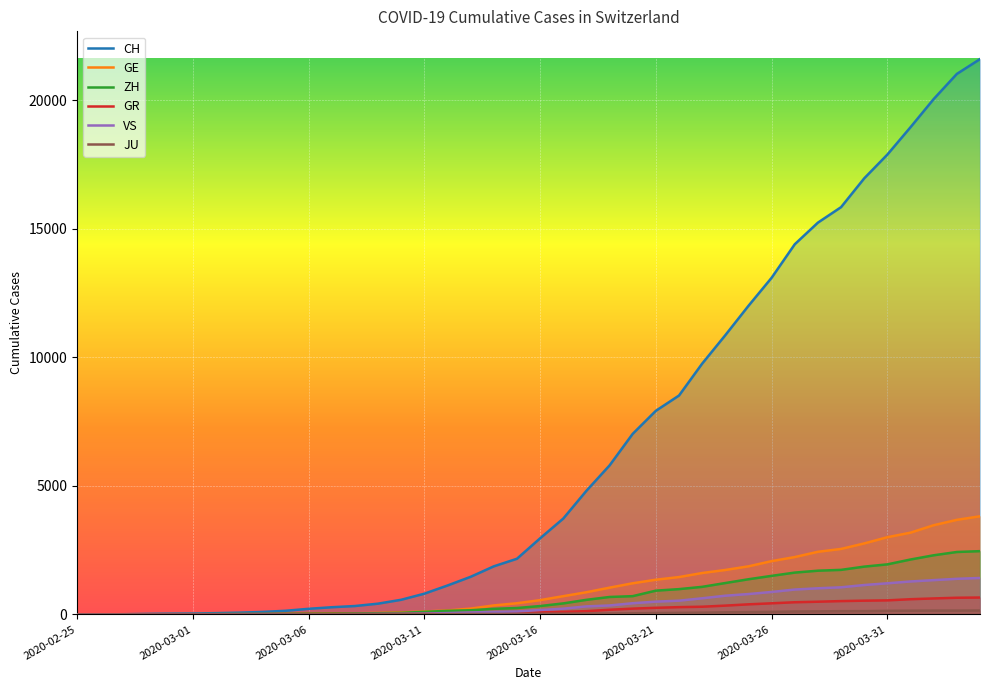

Reading left to right, list all the values displayed in this chart.

CH: 2020-02-25=0	2020-02-26=4	2020-02-27=8	2020-02-28=20	2020-02-29=30	2020-03-01=36	2020-03-02=50	2020-03-03=69	2020-03-04=97	2020-03-05=142	2020-03-06=219	2020-03-07=280	2020-03-08=327	2020-03-09=419	2020-03-10=570	2020-03-11=807	2020-03-12=1125	2020-03-13=1463	2020-03-14=1870	2020-03-15=2165	2020-03-16=2959	2020-03-17=3727	2020-03-18=4807	2020-03-19=5794	2020-03-20=7022	2020-03-21=7918	2020-03-22=8512	2020-03-23=9752	2020-03-24=10858	2020-03-25=12000	2020-03-26=13091	2020-03-27=14394	2020-03-28=15235	2020-03-29=15837	2020-03-30=16957	2020-03-31=17882	2020-04-01=18946	2020-04-02=20040	2020-04-03=21017	2020-04-04=21593
GE: 2020-02-25=0	2020-02-26=1	2020-02-27=1	2020-02-28=5	2020-02-29=9	2020-03-01=10	2020-03-02=11	2020-03-03=14	2020-03-04=16	2020-03-05=20	2020-03-06=30	2020-03-07=43	2020-03-08=45	2020-03-09=60	2020-03-10=80	2020-03-11=114	2020-03-12=155	2020-03-13=227	2020-03-14=351	2020-03-15=435	2020-03-16=556	2020-03-17=710	2020-03-18=863	2020-03-19=1041	2020-03-20=1212	2020-03-21=1350	2020-03-22=1453	2020-03-23=1611	2020-03-24=1729	2020-03-25=1870	2020-03-26=2073	2020-03-27=2231	2020-03-28=2436	2020-03-29=2547	2020-03-30=2761	2020-03-31=3003	2020-04-01=3180	2020-04-02=3469	2020-04-03=3678	2020-04-04=3816
ZH: 2020-02-25=0	2020-02-26=0	2020-02-27=2	2020-02-28=2	2020-02-29=6	2020-03-01=7	2020-03-02=10	2020-03-03=13	2020-03-04=15	2020-03-05=23	2020-03-06=29	2020-03-07=34	2020-03-08=40	2020-03-09=49	2020-03-10=62	2020-03-11=101	2020-03-12=140	2020-03-13=163	2020-03-14=218	2020-03-15=250	2020-03-16=326	2020-03-17=429	2020-03-18=568	2020-03-19=679	2020-03-20=711	2020-03-21=925	2020-03-22=984	2020-03-23=1073	2020-03-24=1221	2020-03-25=1368	2020-03-26=1500	2020-03-27=1627	2020-03-28=1701	2020-03-29=1733	2020-03-30=1859	2020-03-31=1947	2020-04-01=2136	2020-04-02=2300	2020-04-03=2428	2020-04-04=2461
GR: 2020-02-25=0	2020-02-26=2	2020-02-27=2	2020-02-28=6	2020-02-29=6	2020-03-01=6	2020-03-02=9	2020-03-03=9	2020-03-04=12	2020-03-05=14	2020-03-06=16	2020-03-07=17	2020-03-08=18	2020-03-09=18	2020-03-10=22	2020-03-11=31	2020-03-12=43	2020-03-13=53	2020-03-14=56	2020-03-15=71	2020-03-16=84	2020-03-17=101	2020-03-18=128	2020-03-19=182	2020-03-20=226	2020-03-21=258	2020-03-22=284	2020-03-23=300	2020-03-24=343	2020-03-25=393	2020-03-26=433	2020-03-27=474	2020-03-28=495	2020-03-29=519	2020-03-30=535	2020-03-31=547	2020-04-01=592	2020-04-02=622	2020-04-03=649	2020-04-04=657
VS: 2020-02-25=0	2020-02-26=0	2020-02-27=0	2020-02-28=1	2020-02-29=1	2020-03-01=2	2020-03-02=3	2020-03-03=3	2020-03-04=4	2020-03-05=5	2020-03-06=6	2020-03-07=7	2020-03-08=12	2020-03-09=17	2020-03-10=22	2020-03-11=30	2020-03-12=53	2020-03-13=76	2020-03-14=98	2020-03-15=115	2020-03-16=172	2020-03-17=225	2020-03-18=312	2020-03-19=349	2020-03-20=436	2020-03-21=498	2020-03-22=535	2020-03-23=628	2020-03-24=728	2020-03-25=793	2020-03-26=874	2020-03-27=968	2020-03-28=1017	2020-03-29=1055	2020-03-30=1144	2020-03-31=1211	2020-04-01=1282	2020-04-02=1334	2020-04-03=1385	2020-04-04=1418
JU: 2020-02-25=0	2020-02-26=0	2020-02-27=1	2020-02-28=1	2020-02-29=1	2020-03-01=1	2020-03-02=1	2020-03-03=2	2020-03-04=2	2020-03-05=4	2020-03-06=4	2020-03-07=5	2020-03-08=5	2020-03-09=7	2020-03-10=7	2020-03-11=7	2020-03-12=12	2020-03-13=17	2020-03-14=18	2020-03-15=19	2020-03-16=25	2020-03-17=29	2020-03-18=32	2020-03-19=36	2020-03-20=44	2020-03-21=54	2020-03-22=61	2020-03-23=69	2020-03-24=82	2020-03-25=92	2020-03-26=100	2020-03-27=114	2020-03-28=119	2020-03-29=127	2020-03-30=128	2020-03-31=140	2020-04-01=145	2020-04-02=149	2020-04-03=149	2020-04-04=154